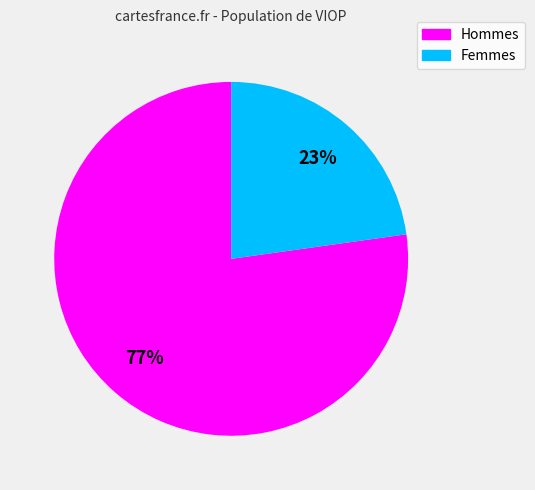

To the nearest percent, what is the average slice percentage?

50%